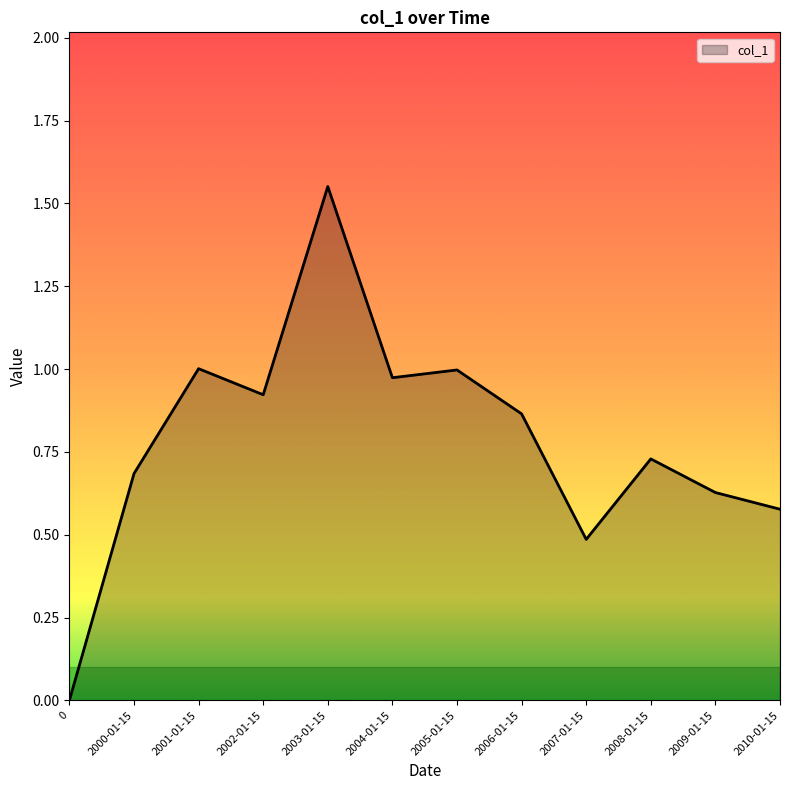

What is the difference between the values at 2005-01-15 and 2010-01-15?

0.4